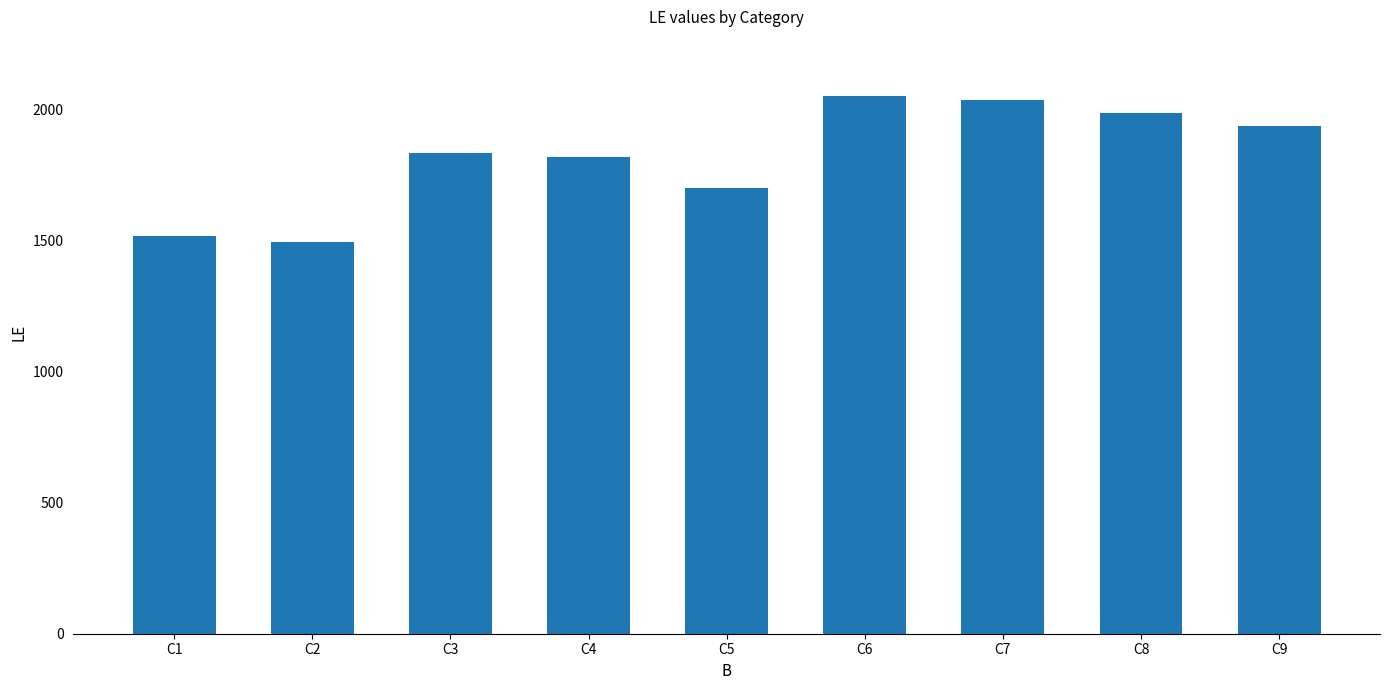

Approximately how many times larger is the value at C9 compared to C4?

1.1